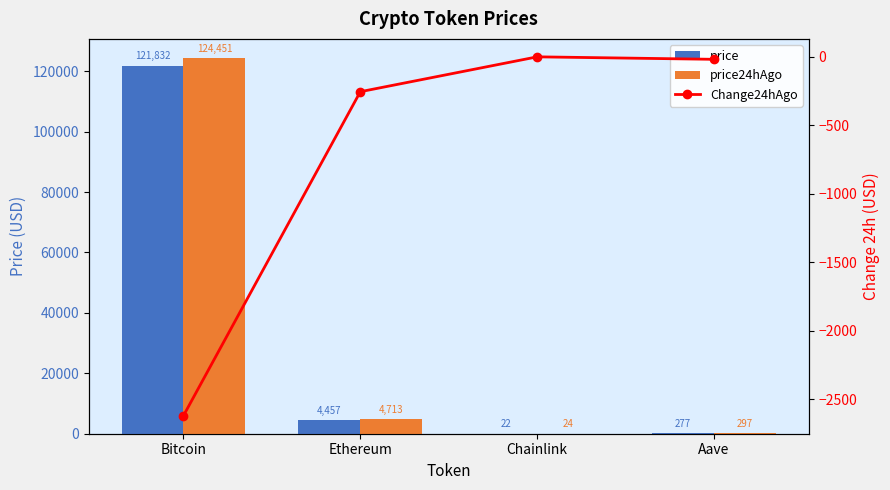

What is the sum of all price values?

126588.2